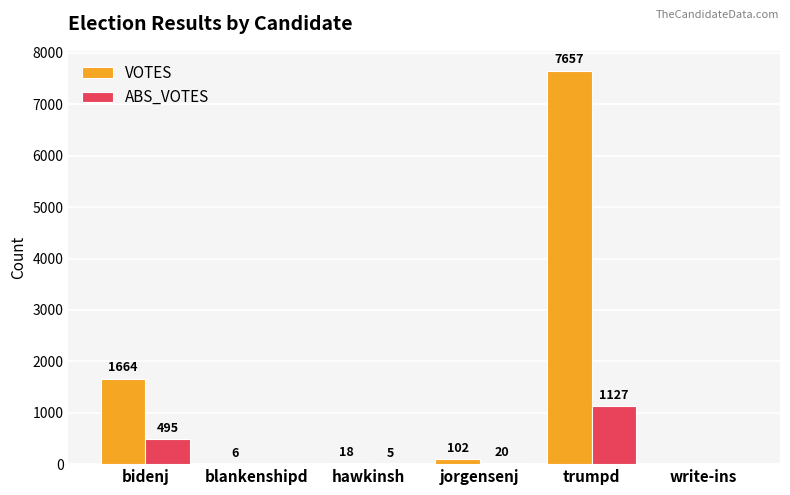

Which label corresponds to the largest value in the chart?

trumpd